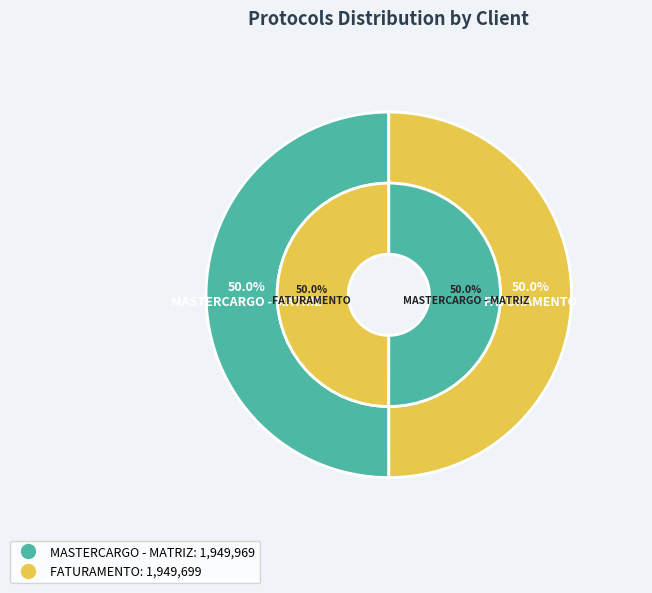

Which category has the biggest portion of the pie?

MASTERCARGO - MATRIZ